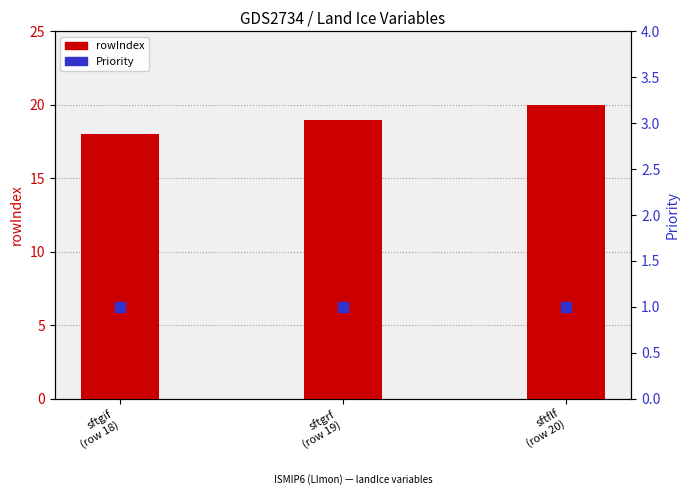

What is the total value across all series at sftgrf
(row 19)?

20